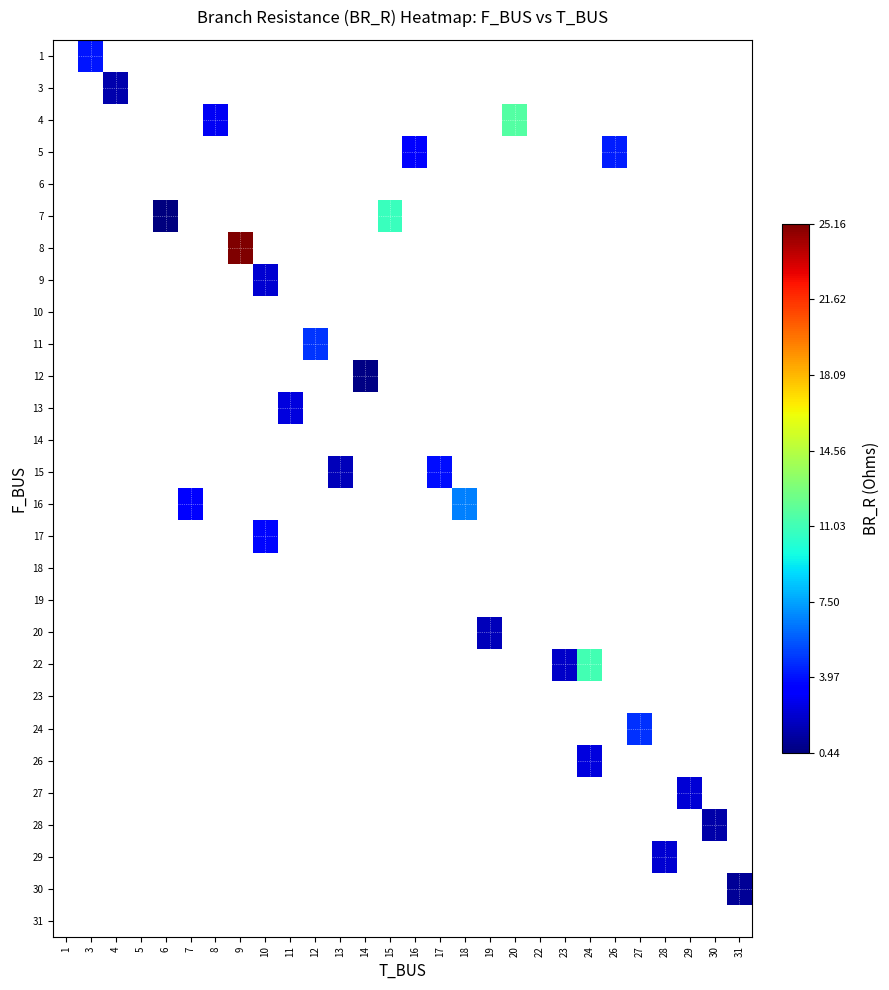

List the labels in order of row_6 value, smallest first.

1, 3, 4, 5, 6, 7, 8, 9, 10, 11, 12, 13, 14, 15, 16, 17, 18, 19, 20, 22, 23, 24, 26, 27, 28, 29, 30, 31